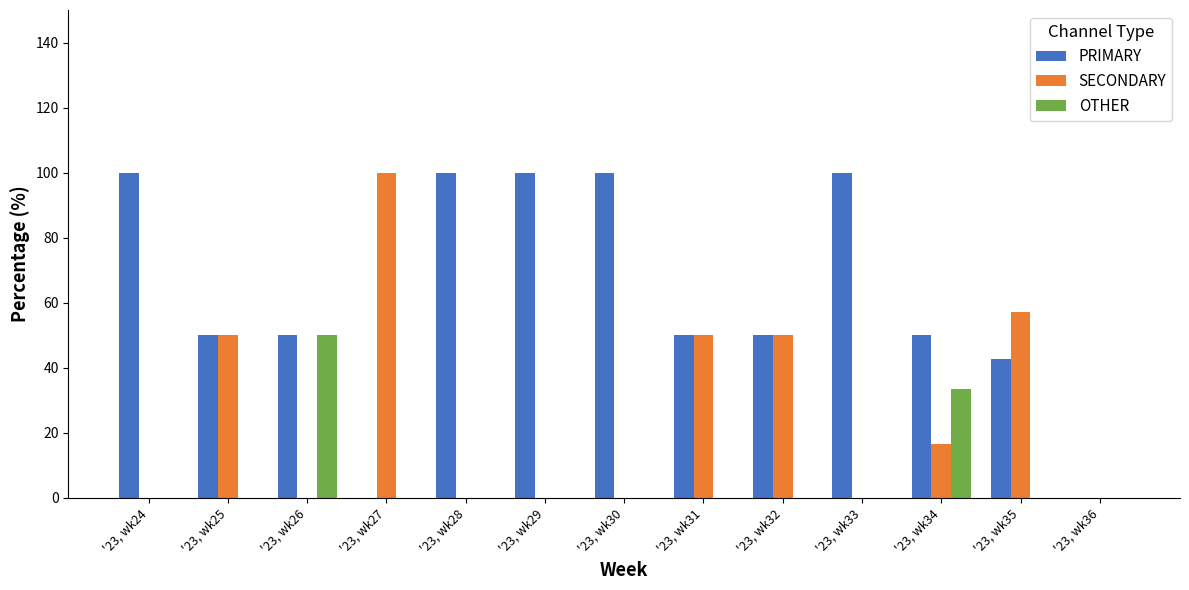

Which series has the largest total across all categories?

PRIMARY